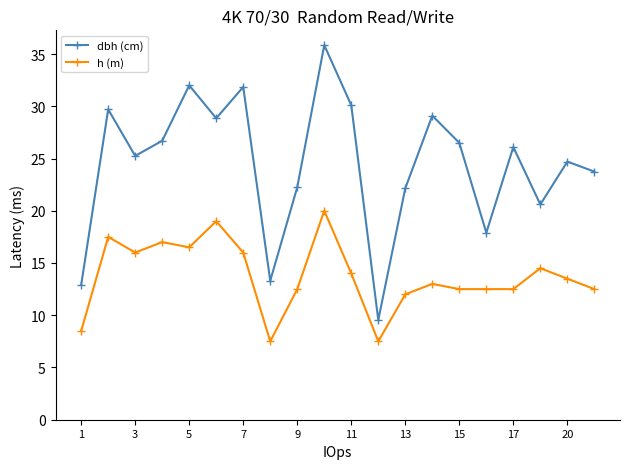

Which series has the largest total across all categories?

dbh (cm)